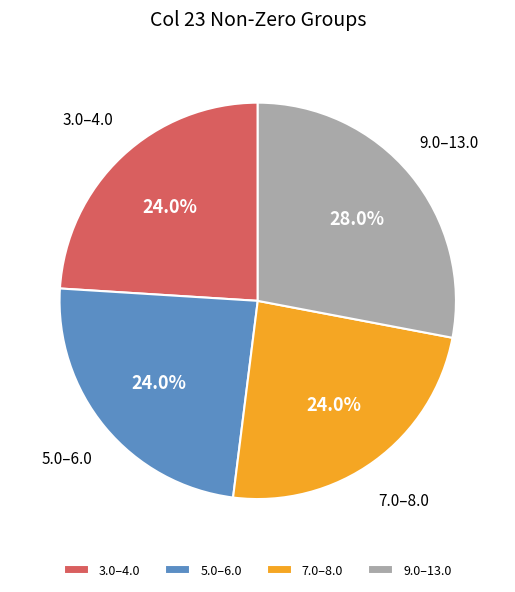

Which has a higher value, 9.0–13.0 or 7.0–8.0?

9.0–13.0